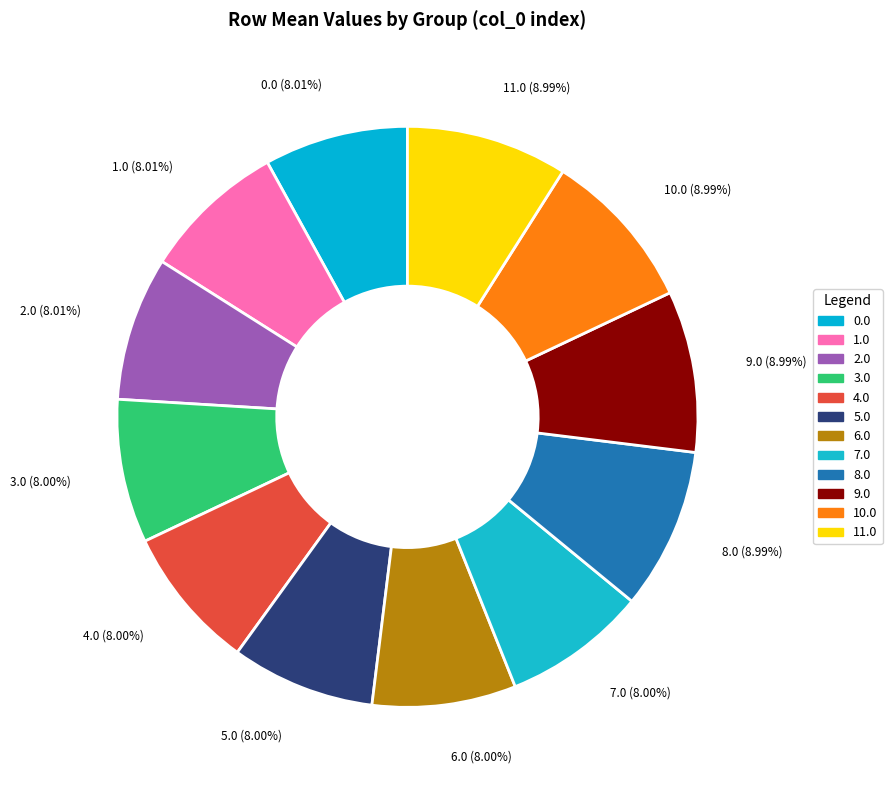

Does any single category account for the majority?

No